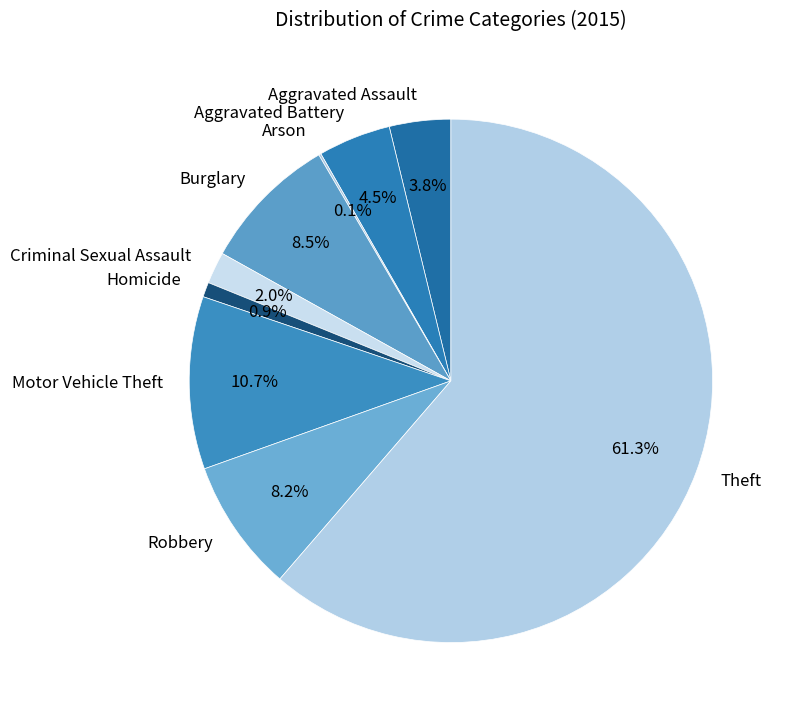

What is the ratio of the value at Aggravated Assault to the value at Aggravated Battery?

0.8